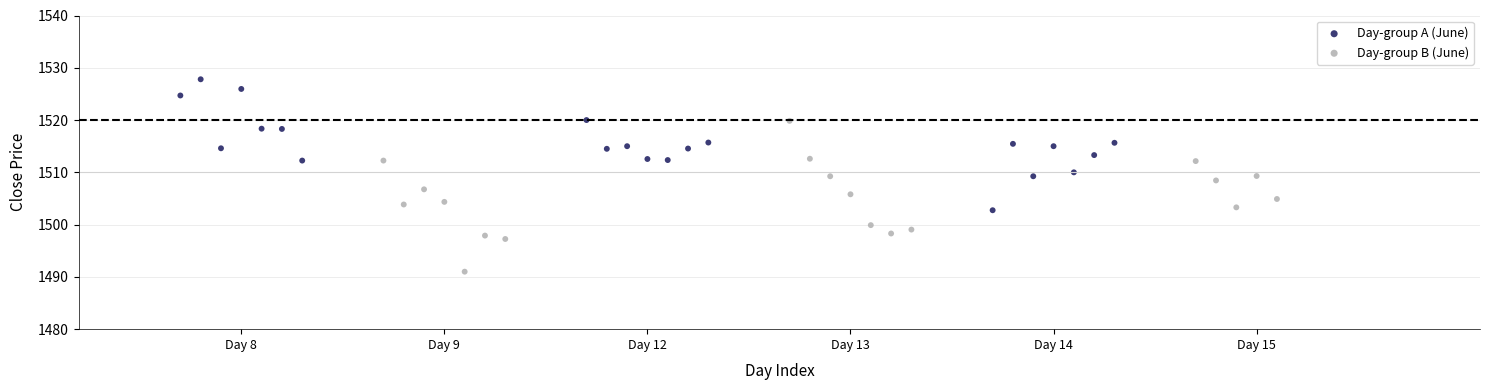

Which series contains the highest Y value?

Day-group A (June)